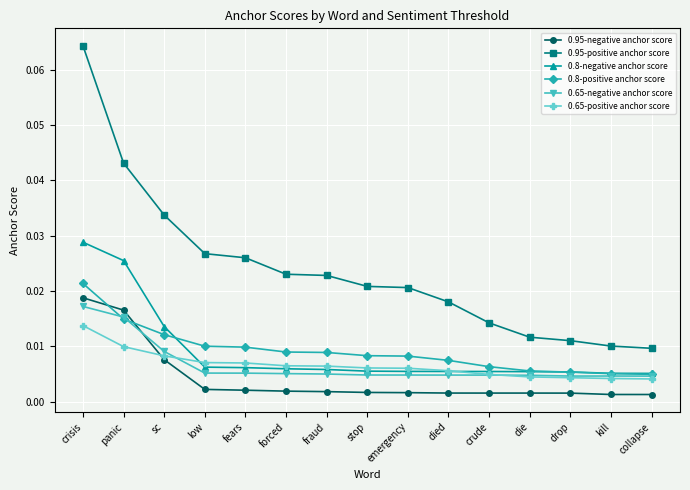

How many lines are shown in the chart?

6